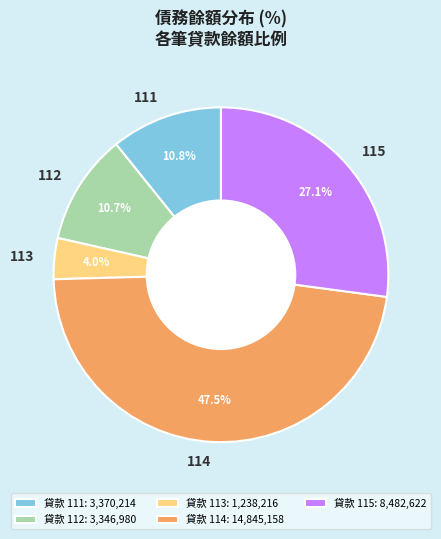

To the nearest percent, what percentage of the pie is 111?

11%